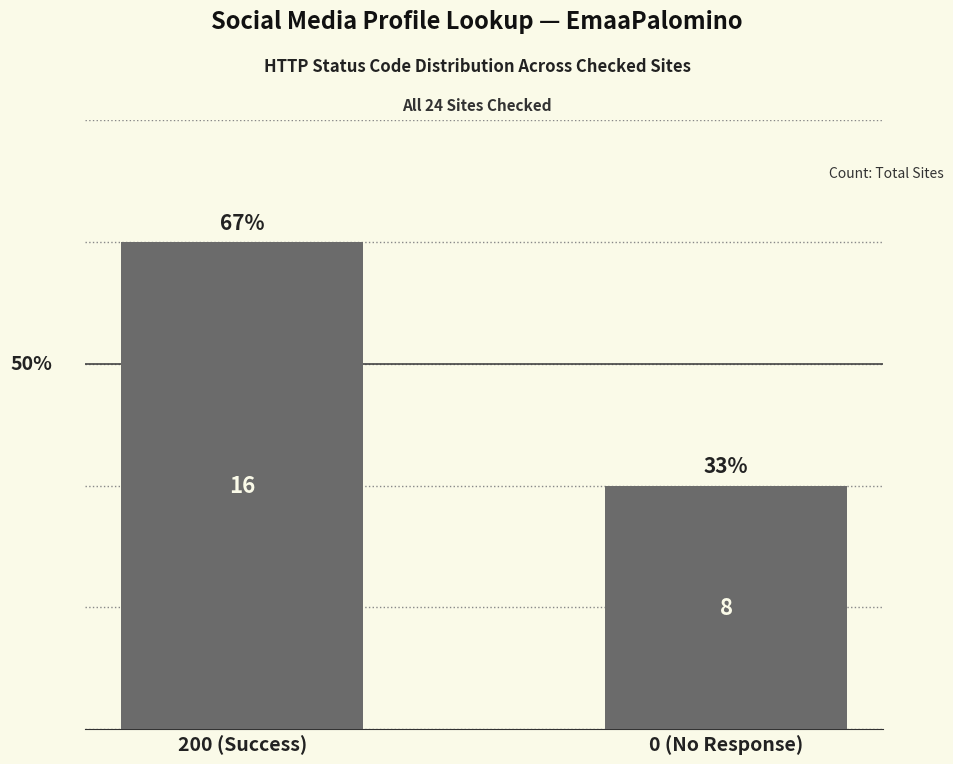

How many bars are there in total?

2